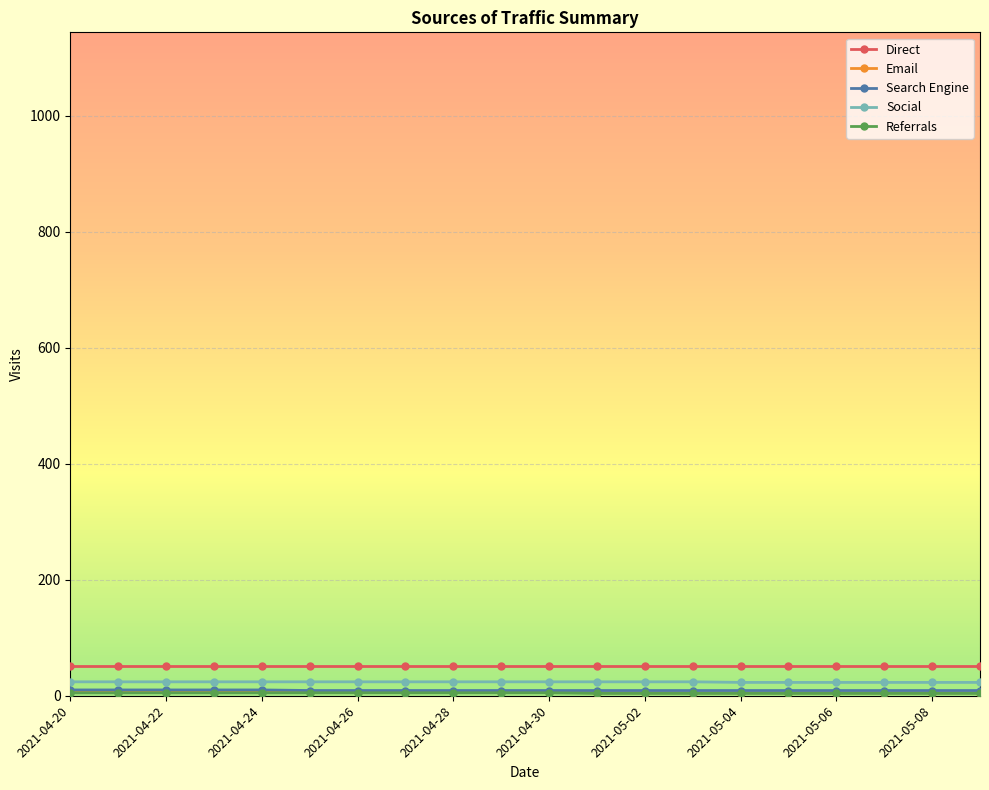

What is the maximum value shown in the chart?

52